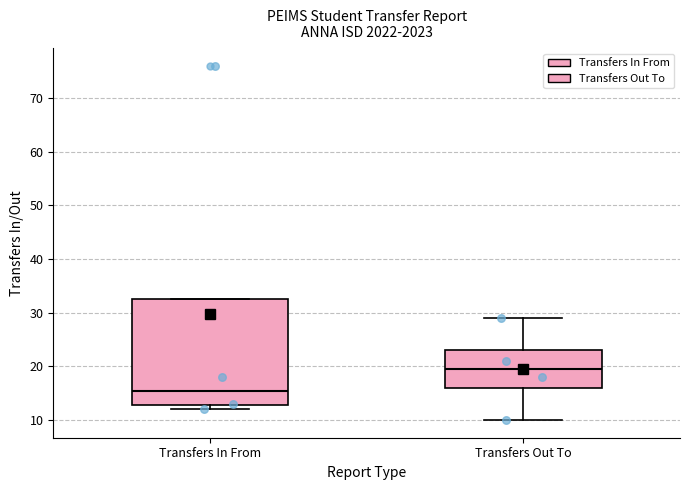

Where is the upper edge of the box for Transfers Out To on the y-axis? The values are not printed on the chart, so give them approximately, as read against the axis.

23